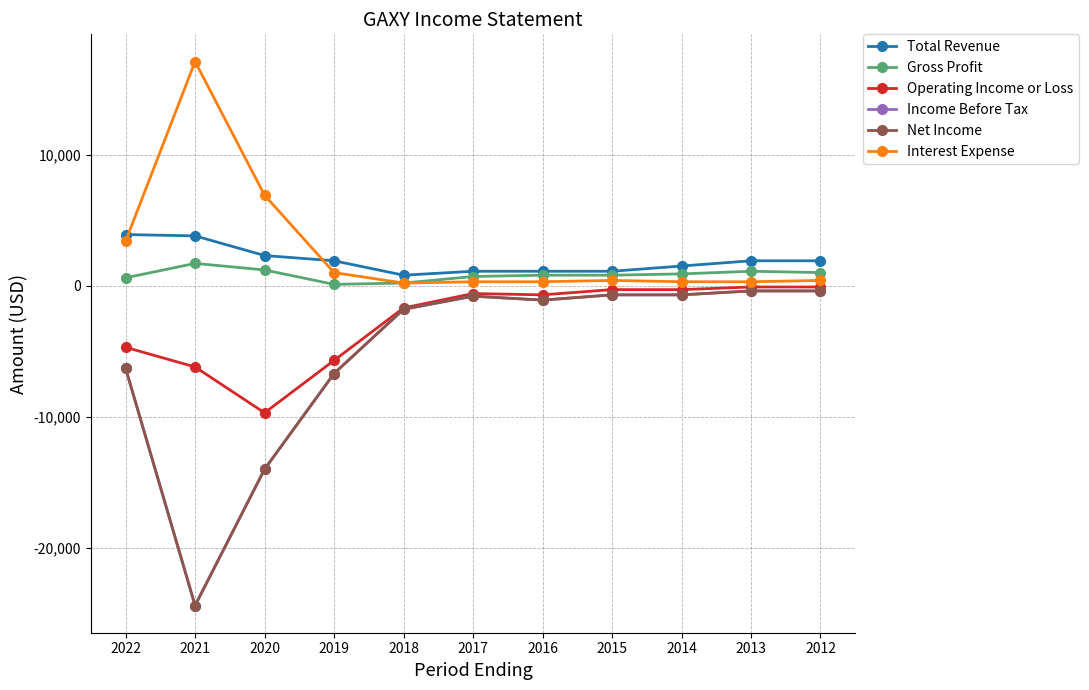

In Gross Profit, how many points are lower than both neighbors (excluding endpoints)?

1